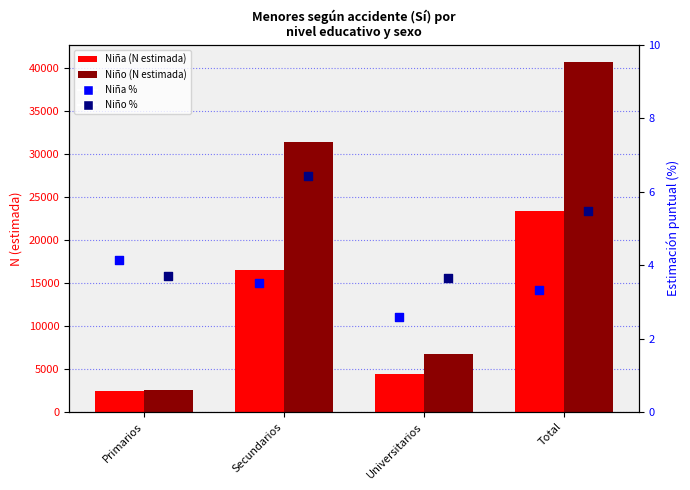

At which category is the sum across all series the highest?

Total